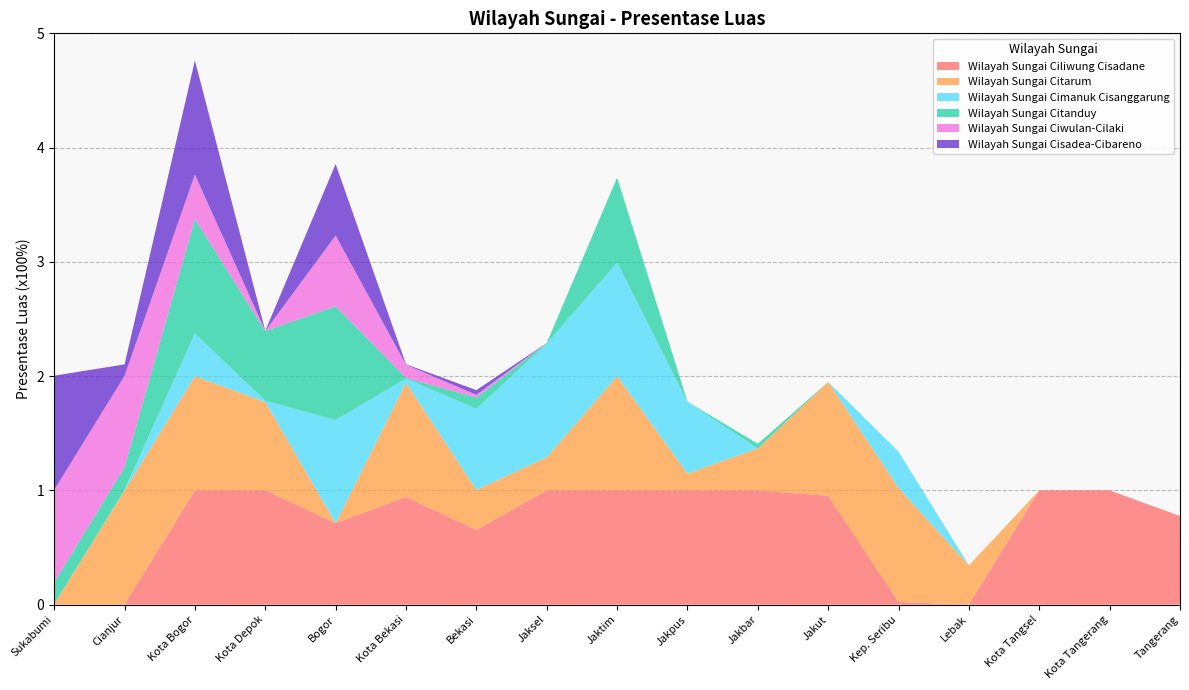

Reading right to left, what are all the values shown in this chart?

Wilayah Sungai Ciliwung Cisadane: Tangerang/-/-=0.8	Kota Tangerang/-/-=1.0	Kota Tangsel/-/-=1.0	Lebak/Bekasi/-=0.0	Kep. Seribu/Karawang/Brebes=0.0	Jakut/Subang/Cilacap=1.0	Jakbar/Indramayu/Subang=1.0	Jakpus/Bogor/Indramayu=1.0	Jaktim/Purwakarta/Cirebon=1.0	Jaksel/Sumedang/Majalengka=1.0	Bekasi/Cianjur/Sumedang=0.7	Kota Bekasi/Bandung Barat/Kota Cirebon=0.9	Bogor/Sukabumi/Kuningan=0.7	Kota Depok/Bandung/Bandung=1.0	Kota Bogor/Kota Cimahi/Garut=1.0	Cianjur/Kota Bandung/Ciamis=0.0	Sukabumi/Garut/Tasikmalaya=0.0
Wilayah Sungai Citarum: Tangerang/-/-=0.0	Kota Tangerang/-/-=0.0	Kota Tangsel/-/-=0.0	Lebak/Bekasi/-=0.3	Kep. Seribu/Karawang/Brebes=1.0	Jakut/Subang/Cilacap=1.0	Jakbar/Indramayu/Subang=0.4	Jakpus/Bogor/Indramayu=0.1	Jaktim/Purwakarta/Cirebon=1.0	Jaksel/Sumedang/Majalengka=0.3	Bekasi/Cianjur/Sumedang=0.4	Kota Bekasi/Bandung Barat/Kota Cirebon=1.0	Bogor/Sukabumi/Kuningan=0.0	Kota Depok/Bandung/Bandung=0.8	Kota Bogor/Kota Cimahi/Garut=1.0	Cianjur/Kota Bandung/Ciamis=1.0	Sukabumi/Garut/Tasikmalaya=0.0
Wilayah Sungai Cimanuk Cisanggarung: Tangerang/-/-=0.0	Kota Tangerang/-/-=0.0	Kota Tangsel/-/-=0.0	Lebak/Bekasi/-=0.0	Kep. Seribu/Karawang/Brebes=0.3	Jakut/Subang/Cilacap=0.0	Jakbar/Indramayu/Subang=0.0	Jakpus/Bogor/Indramayu=0.6	Jaktim/Purwakarta/Cirebon=1.0	Jaksel/Sumedang/Majalengka=1.0	Bekasi/Cianjur/Sumedang=0.7	Kota Bekasi/Bandung Barat/Kota Cirebon=0.0	Bogor/Sukabumi/Kuningan=0.9	Kota Depok/Bandung/Bandung=0.0	Kota Bogor/Kota Cimahi/Garut=0.4	Cianjur/Kota Bandung/Ciamis=0.0	Sukabumi/Garut/Tasikmalaya=0.0
Wilayah Sungai Citanduy: Tangerang/-/-=0.0	Kota Tangerang/-/-=0.0	Kota Tangsel/-/-=0.0	Lebak/Bekasi/-=0.0	Kep. Seribu/Karawang/Brebes=0.0	Jakut/Subang/Cilacap=0.0	Jakbar/Indramayu/Subang=0.0	Jakpus/Bogor/Indramayu=0.0	Jaktim/Purwakarta/Cirebon=0.7	Jaksel/Sumedang/Majalengka=0.0	Bekasi/Cianjur/Sumedang=0.1	Kota Bekasi/Bandung Barat/Kota Cirebon=0.0	Bogor/Sukabumi/Kuningan=1.0	Kota Depok/Bandung/Bandung=0.6	Kota Bogor/Kota Cimahi/Garut=1.0	Cianjur/Kota Bandung/Ciamis=0.2	Sukabumi/Garut/Tasikmalaya=0.2
Wilayah Sungai Ciwulan-Cilaki: Tangerang/-/-=0.0	Kota Tangerang/-/-=0.0	Kota Tangsel/-/-=0.0	Lebak/Bekasi/-=0.0	Kep. Seribu/Karawang/Brebes=0.0	Jakut/Subang/Cilacap=0.0	Jakbar/Indramayu/Subang=0.0	Jakpus/Bogor/Indramayu=0.0	Jaktim/Purwakarta/Cirebon=0.0	Jaksel/Sumedang/Majalengka=0.0	Bekasi/Cianjur/Sumedang=0.0	Kota Bekasi/Bandung Barat/Kota Cirebon=0.1	Bogor/Sukabumi/Kuningan=0.6	Kota Depok/Bandung/Bandung=0.0	Kota Bogor/Kota Cimahi/Garut=0.4	Cianjur/Kota Bandung/Ciamis=0.8	Sukabumi/Garut/Tasikmalaya=0.8
Wilayah Sungai Cisadea-Cibareno: Tangerang/-/-=0.0	Kota Tangerang/-/-=0.0	Kota Tangsel/-/-=0.0	Lebak/Bekasi/-=0.0	Kep. Seribu/Karawang/Brebes=0.0	Jakut/Subang/Cilacap=0.0	Jakbar/Indramayu/Subang=0.0	Jakpus/Bogor/Indramayu=0.0	Jaktim/Purwakarta/Cirebon=0.0	Jaksel/Sumedang/Majalengka=0.0	Bekasi/Cianjur/Sumedang=0.0	Kota Bekasi/Bandung Barat/Kota Cirebon=0.0	Bogor/Sukabumi/Kuningan=0.6	Kota Depok/Bandung/Bandung=0.0	Kota Bogor/Kota Cimahi/Garut=1.0	Cianjur/Kota Bandung/Ciamis=0.1	Sukabumi/Garut/Tasikmalaya=1.0